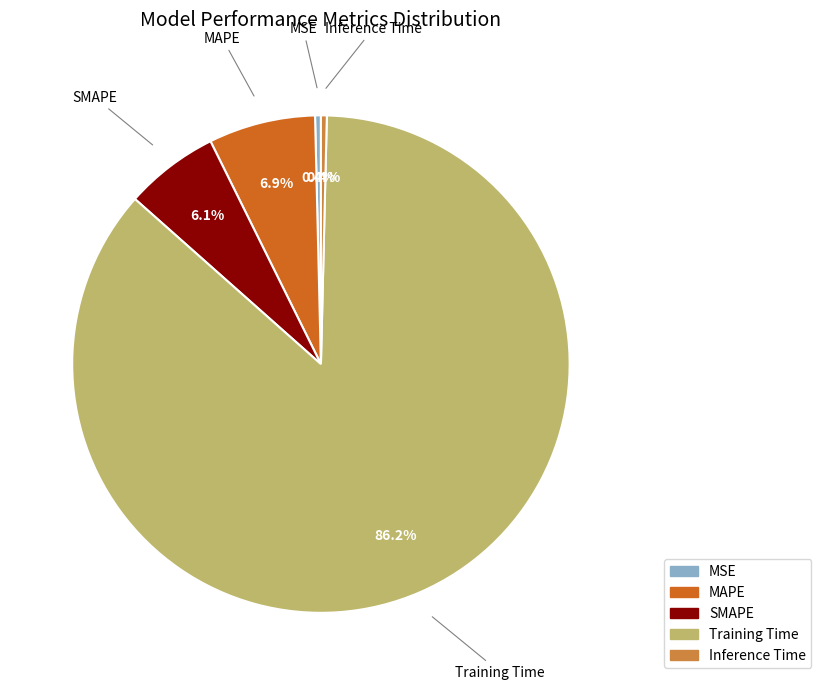

Which category accounts for the majority?

Training Time